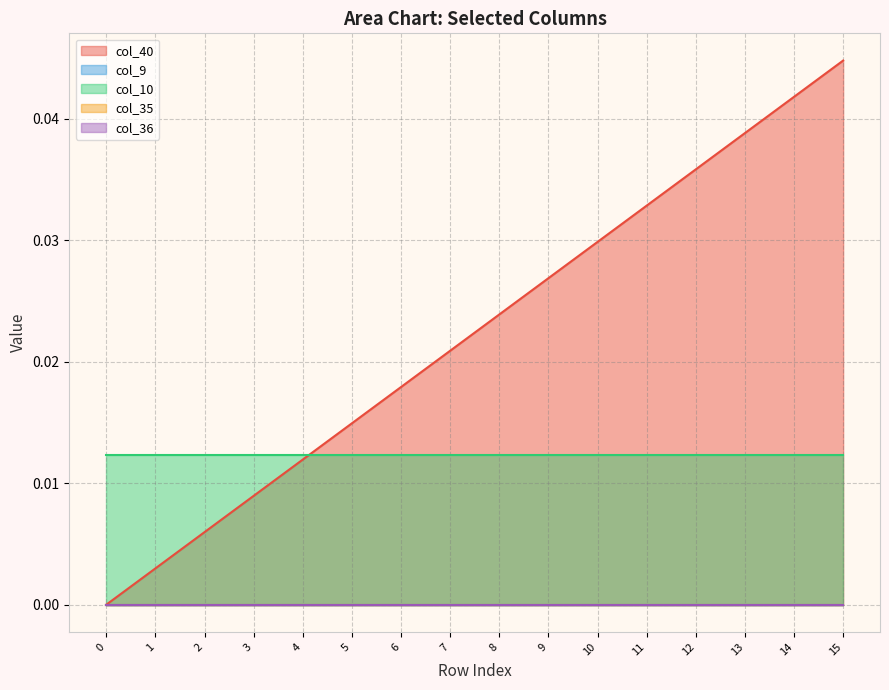

True or false: col_40 and col_9 cross at least once.

False